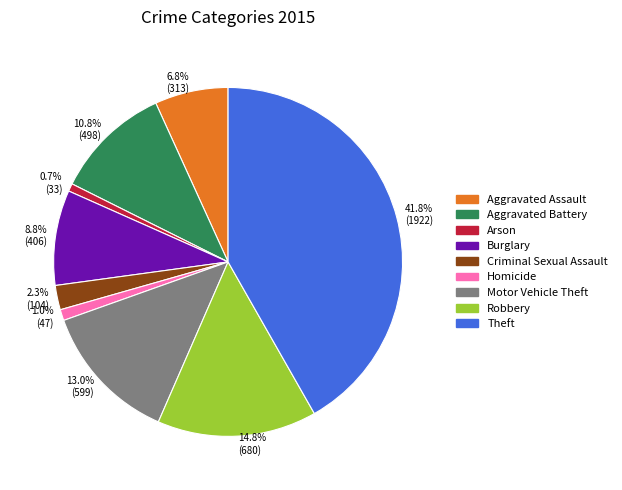

Does 13.0% (599) account for over 50% of the chart?

No